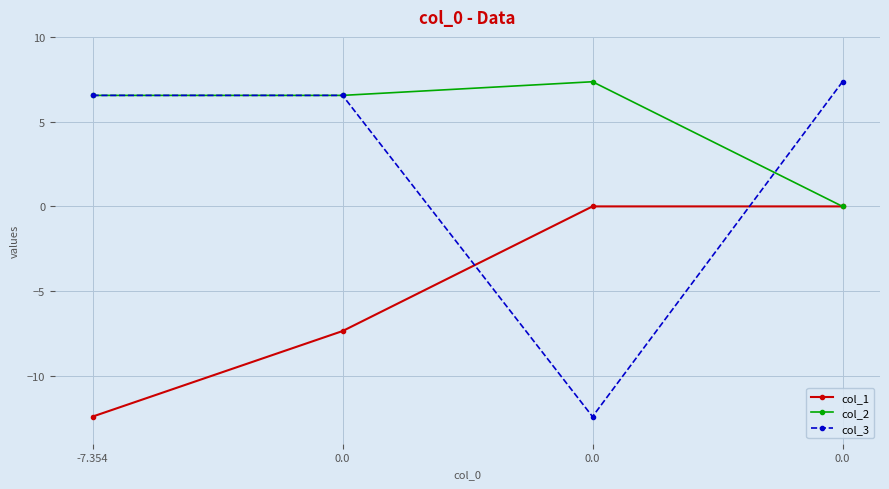

How many lines are shown in the chart?

3